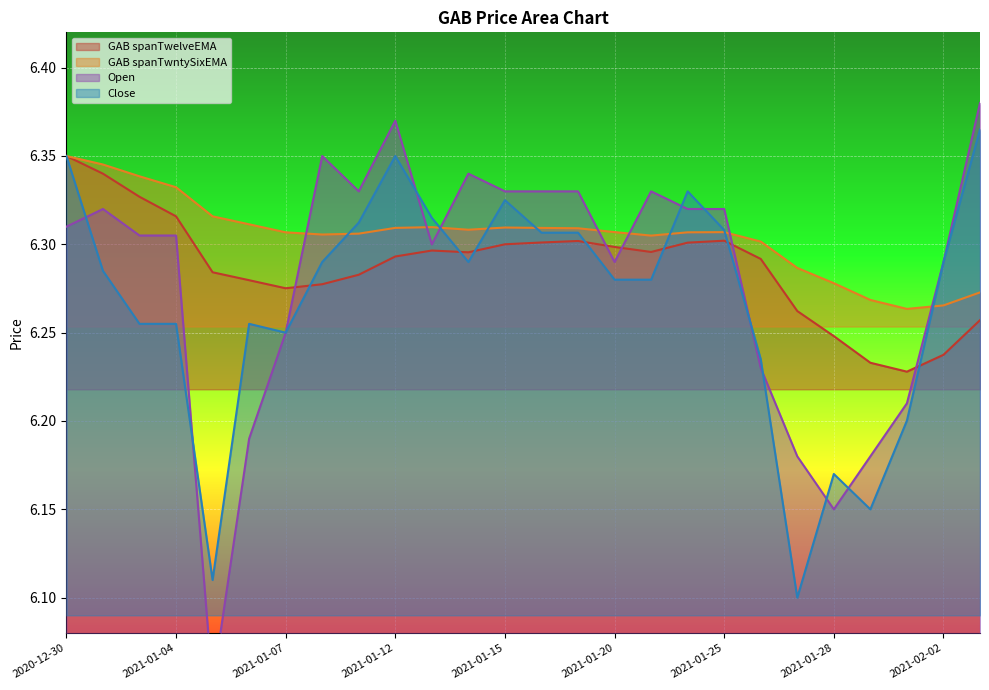

What is the label of the 21st point from the left?

2021-01-27